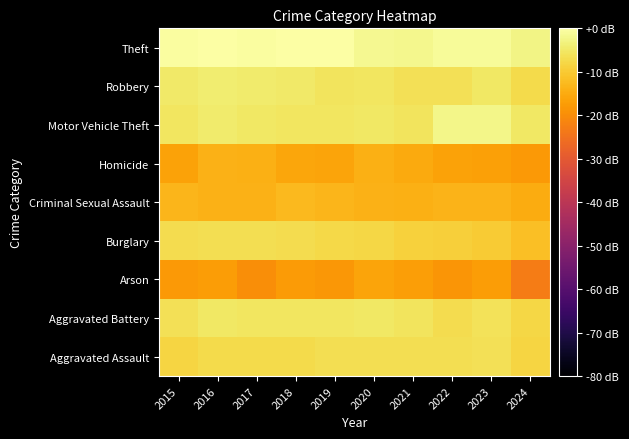

Reading left to right, transcribe all the data shown in this chart.

Aggravated Assault: 2015=-8.3	2016=-7.4	2017=-7.4	2018=-7.5	2019=-6.9	2020=-6.7	2021=-6.9	2022=-6.8	2023=-6.5	2024=-8.2
Aggravated Battery: 2015=-6.3	2016=-5.0	2017=-5.5	2018=-5.6	2019=-5.6	2020=-5.0	2021=-5.7	2022=-6.9	2023=-6.2	2024=-7.8
Arson: 2015=-18.0	2016=-17.4	2017=-19.8	2018=-17.7	2019=-18.4	2020=-16.0	2021=-17.1	2022=-18.5	2023=-17.5	2024=-23.0
Burglary: 2015=-7.2	2016=-6.9	2017=-6.8	2018=-6.9	2019=-7.6	2020=-7.9	2021=-8.9	2022=-9.4	2023=-9.9	2024=-11.7
Criminal Sexual Assault: 2015=-13.2	2016=-14.0	2017=-13.8	2018=-12.5	2019=-13.3	2020=-13.9	2021=-14.3	2022=-13.7	2023=-13.5	2024=-15.0
Homicide: 2015=-16.4	2016=-14.0	2017=-14.3	2018=-15.9	2019=-16.2	2020=-14.3	2021=-15.0	2022=-16.5	2023=-16.6	2024=-17.8
Motor Vehicle Theft: 2015=-5.5	2016=-4.6	2017=-5.1	2018=-5.4	2019=-5.5	2020=-5.1	2021=-5.9	2022=-2.4	2023=-2.5	2024=-5.3
Robbery: 2015=-4.8	2016=-4.3	2017=-4.5	2018=-4.7	2019=-5.8	2020=-5.4	2021=-6.4	2022=-6.5	2023=-5.0	2024=-7.3
Theft: 2015=-0.4	2016=-0.1	2017=-0.5	2018=-0.1	2019=0.0	2020=-1.6	2021=-2.0	2022=-1.2	2023=-1.0	2024=-2.7